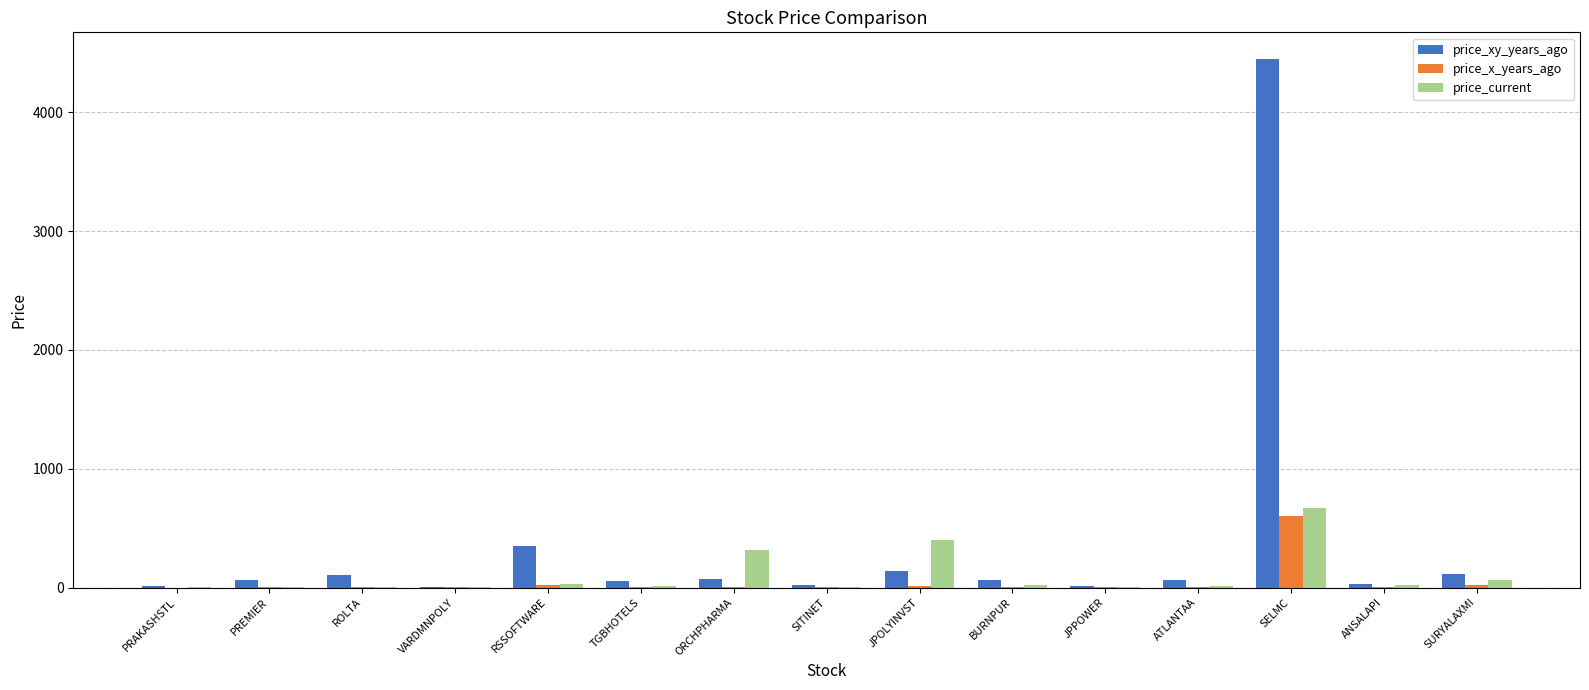

What is the sum of the price_x_years_ago values at VARDMNPOLY and JPOLYINVST?

15.2